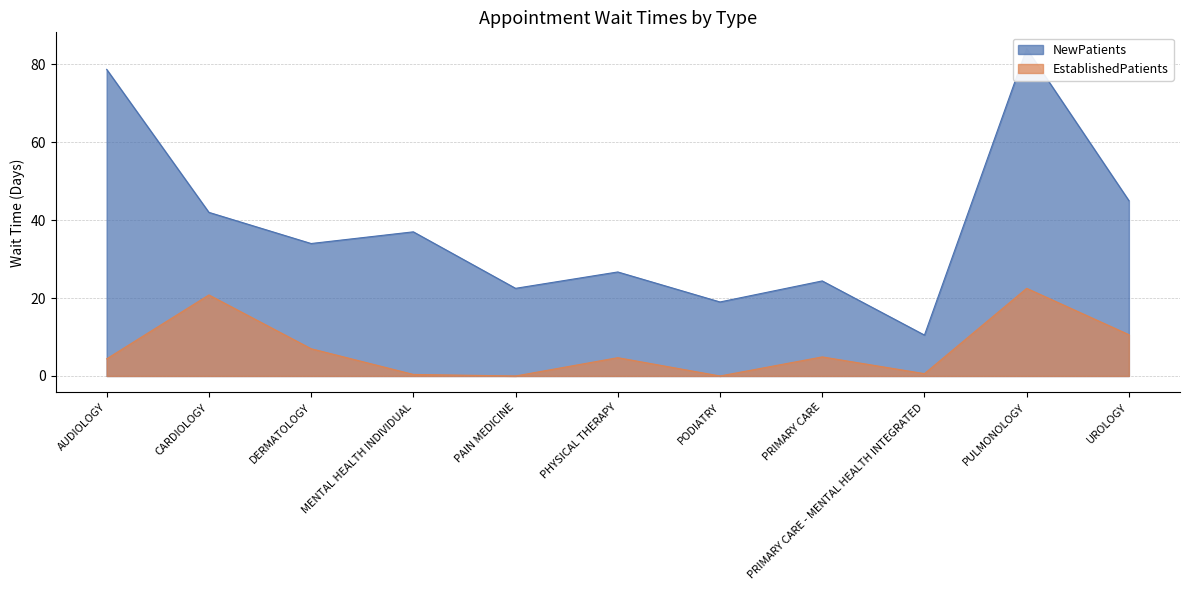

Which series has the largest total across all categories?

NewPatients